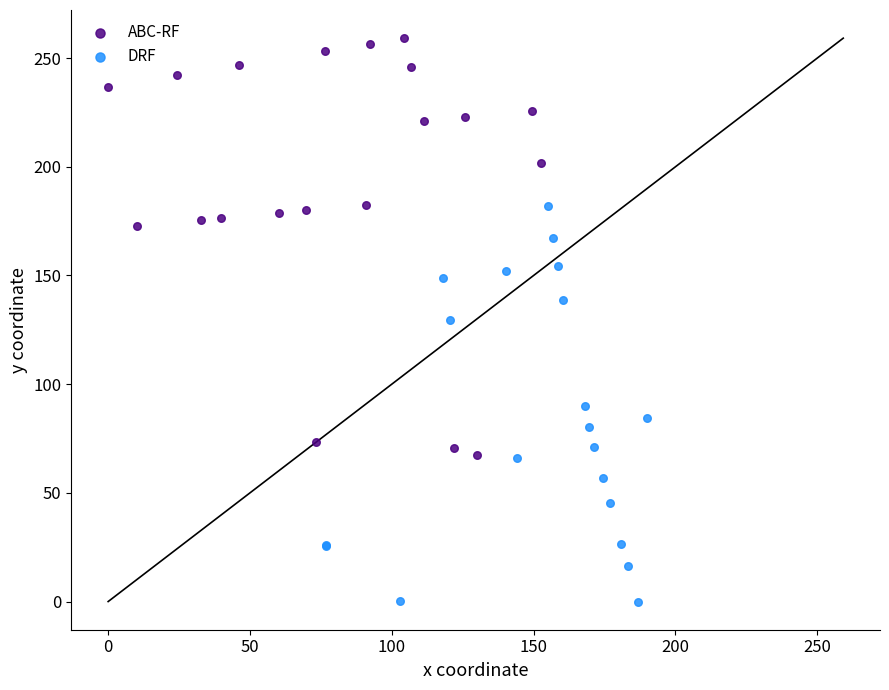

Which series has the widest spread of Y values?

ABC-RF